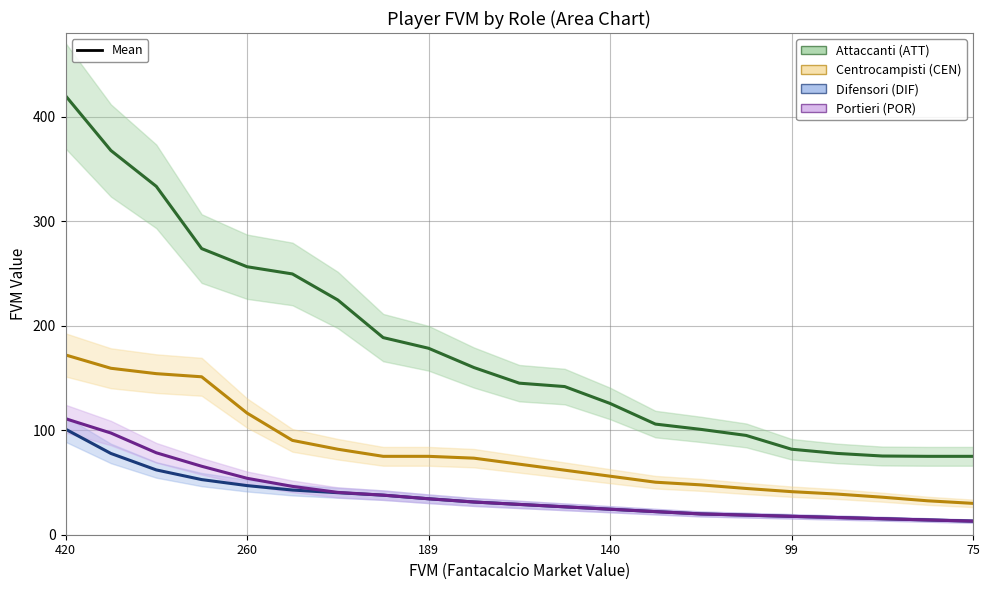

Which series changed the most between 354 and 285?

ATT